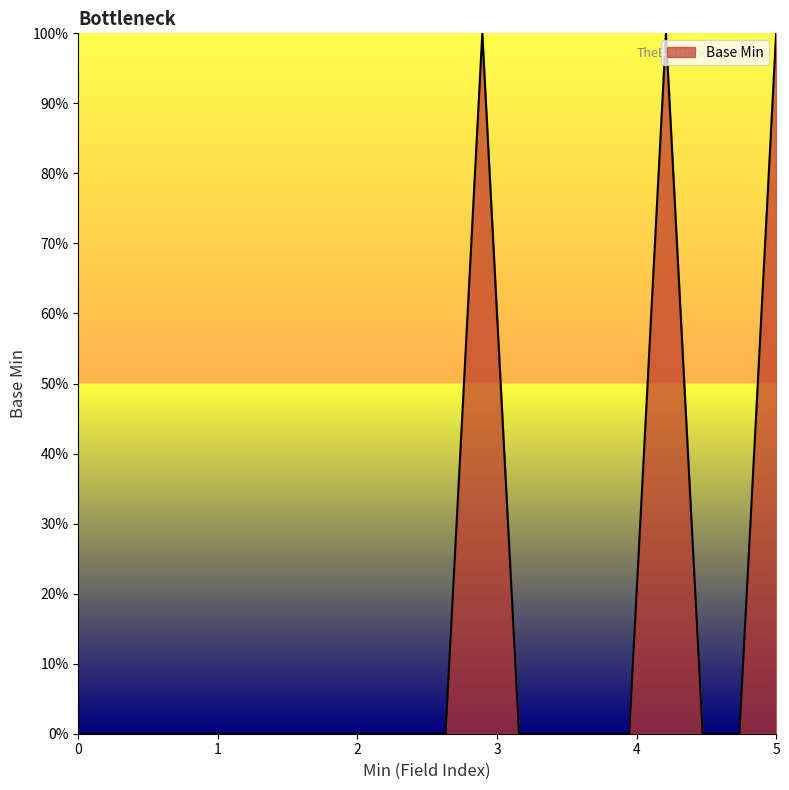

Rank the categories by value from lowest to highest.

0, 0, 0, 0, 0, 0, 0, 0, 0, 0, 0, 0, 0, 0, 0, 0, 0, 1, 1, 1